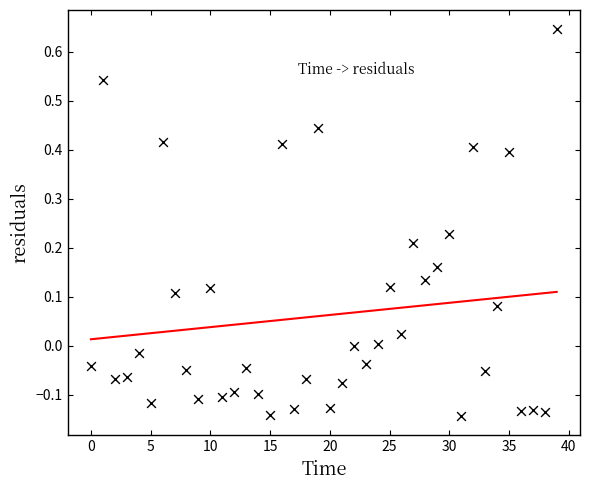

What is the range of Y values (max minus min)?

0.8